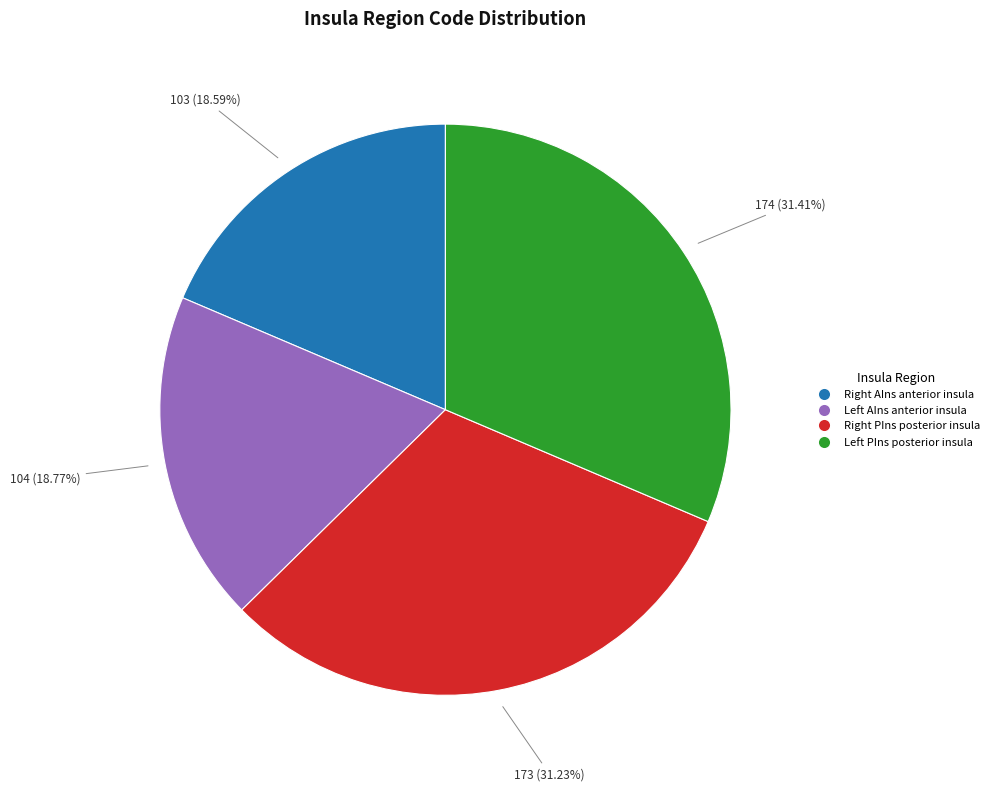

Is there a majority slice in this chart?

No